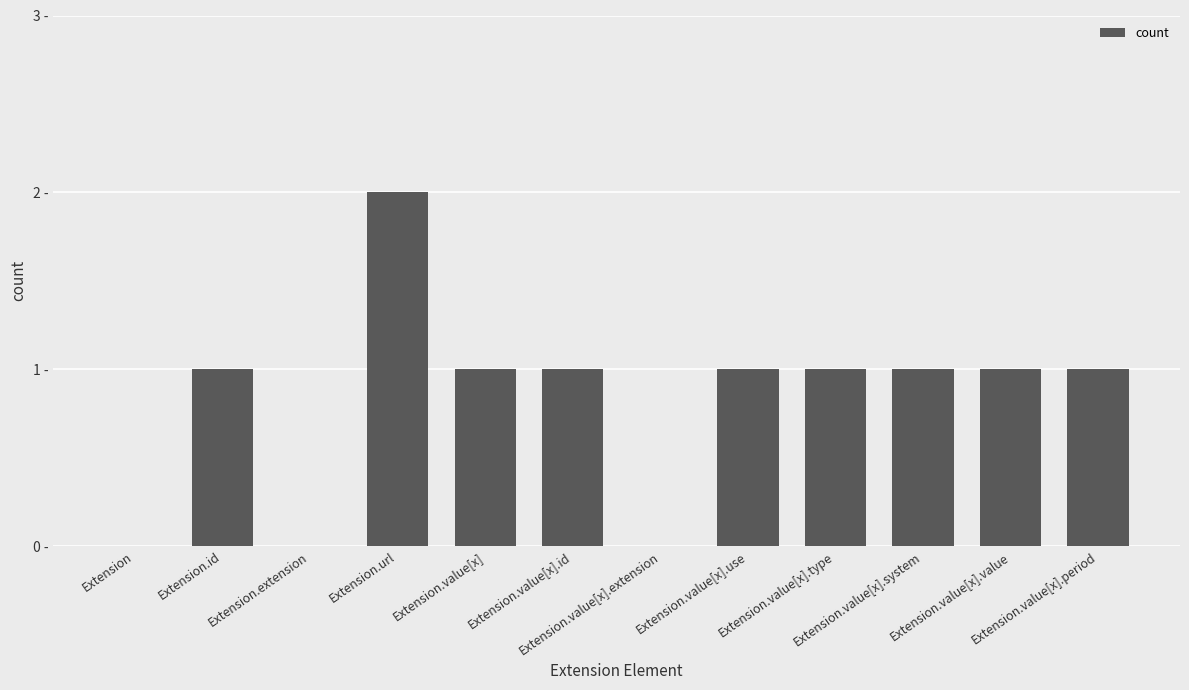

What is the ratio of the value at Extension.url to the value at Extension.value[x].value?

2.0